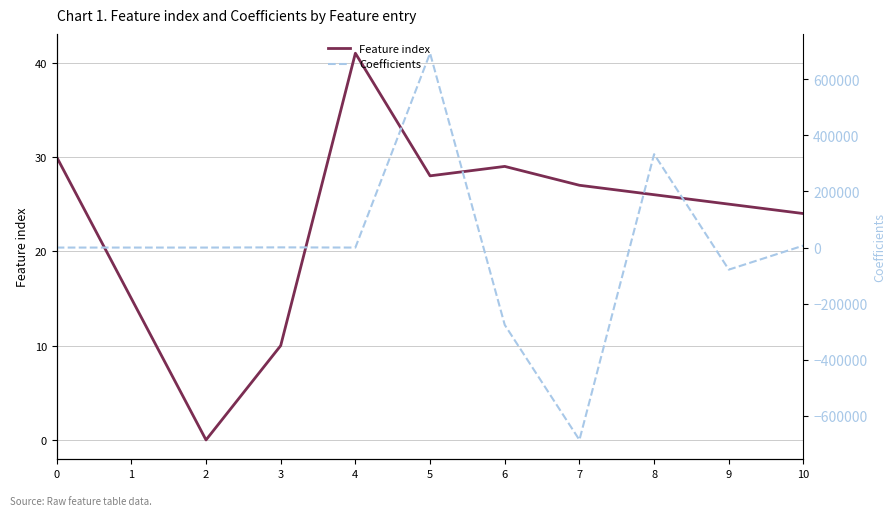

At 1, list the series in order from smallest to largest.

Coefficients, Feature index